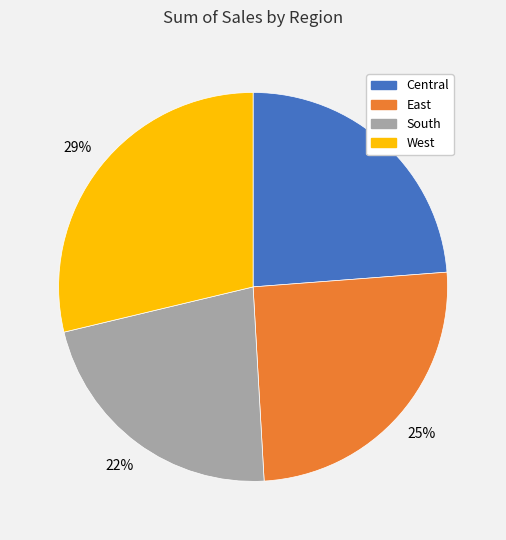

To the nearest percent, what is the difference between the Central and South slice percentages?

2%